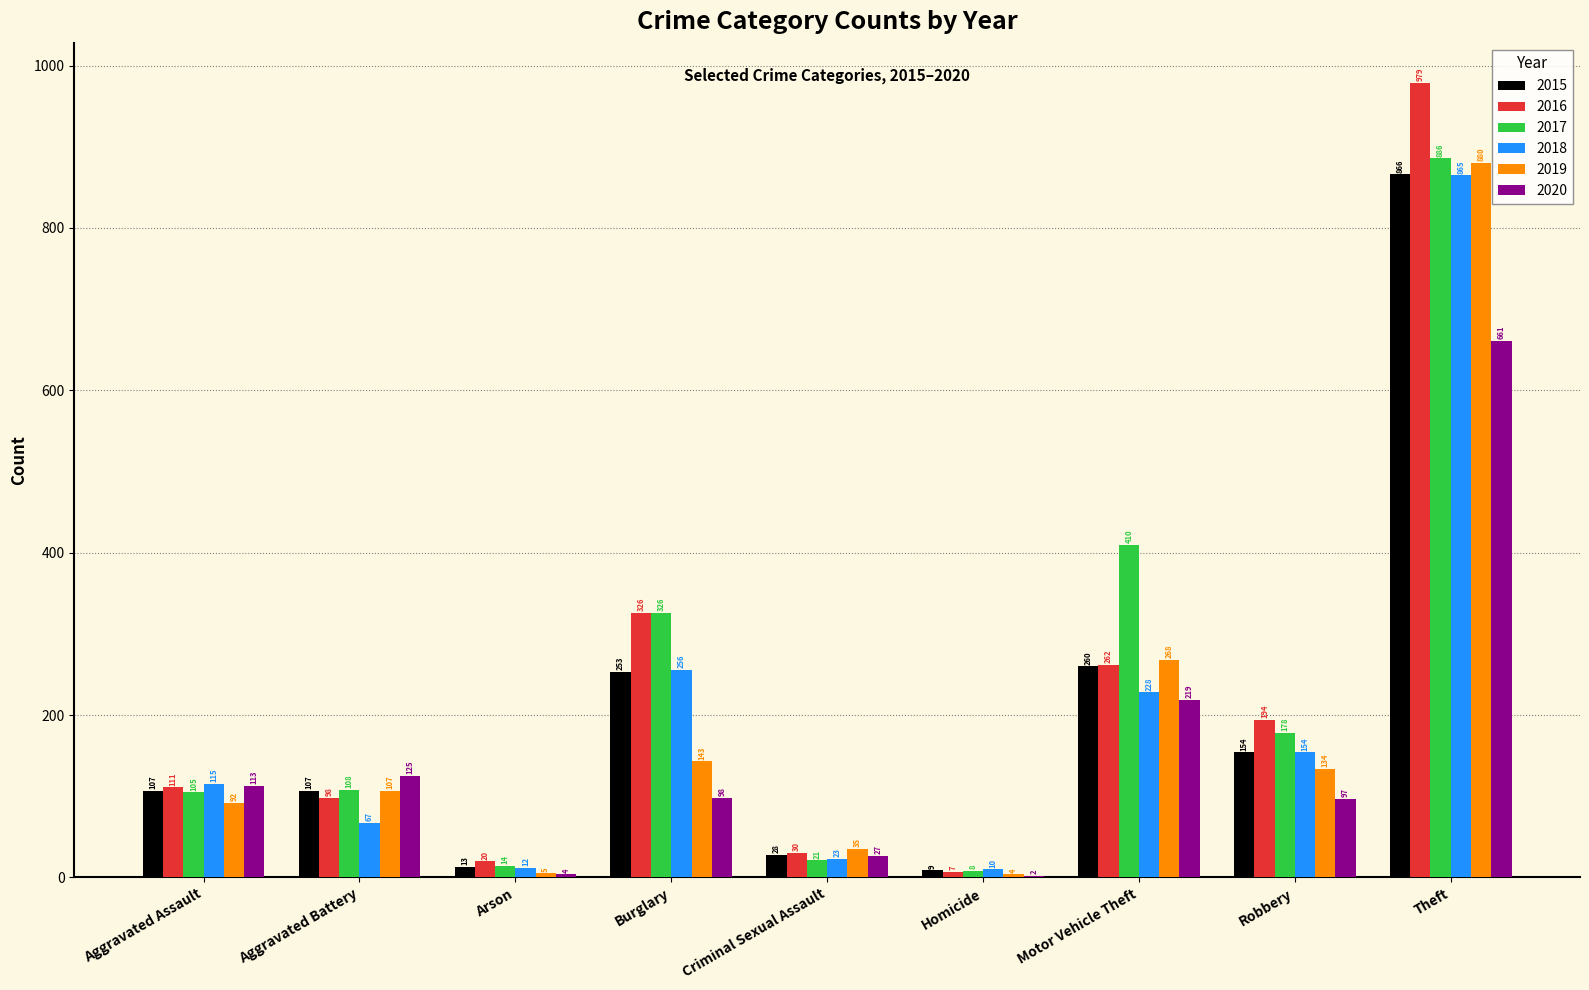

Which series changed the most between Homicide and Robbery?

2016